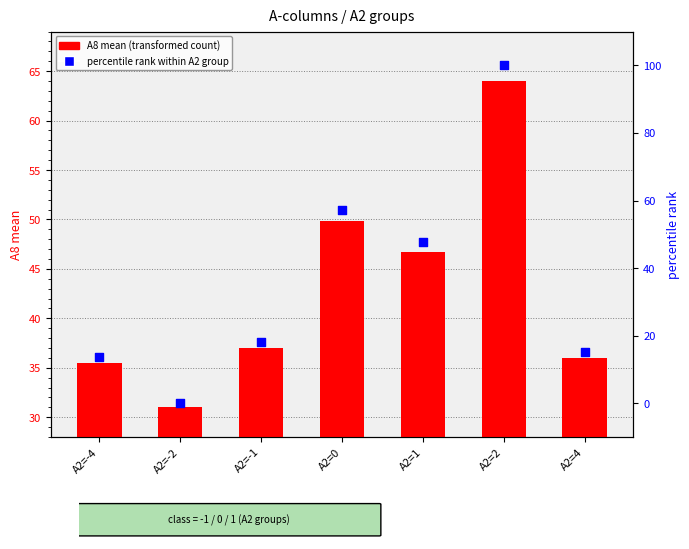

Which series contains the highest Y value?

percentile rank within A2 group